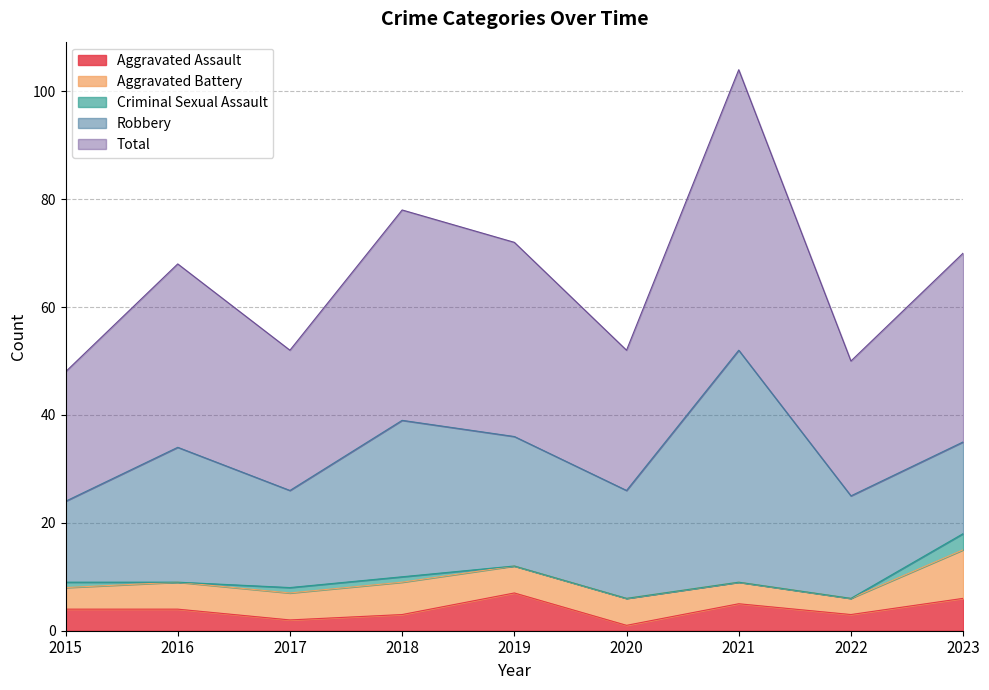

What is the highest value of the Aggravated Assault series?

7